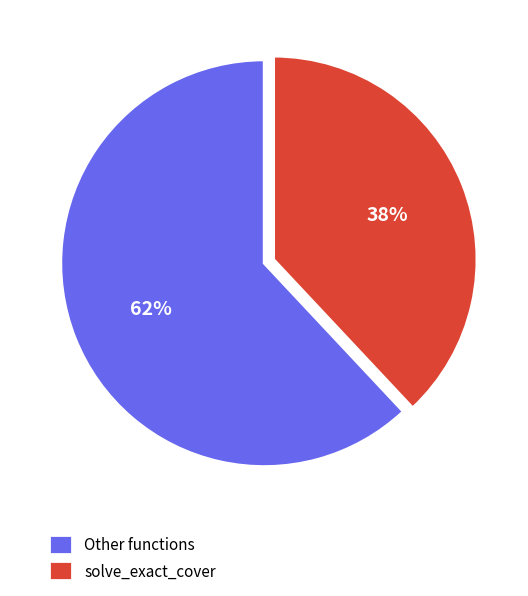

What is the largest slice in the pie chart?

Other functions